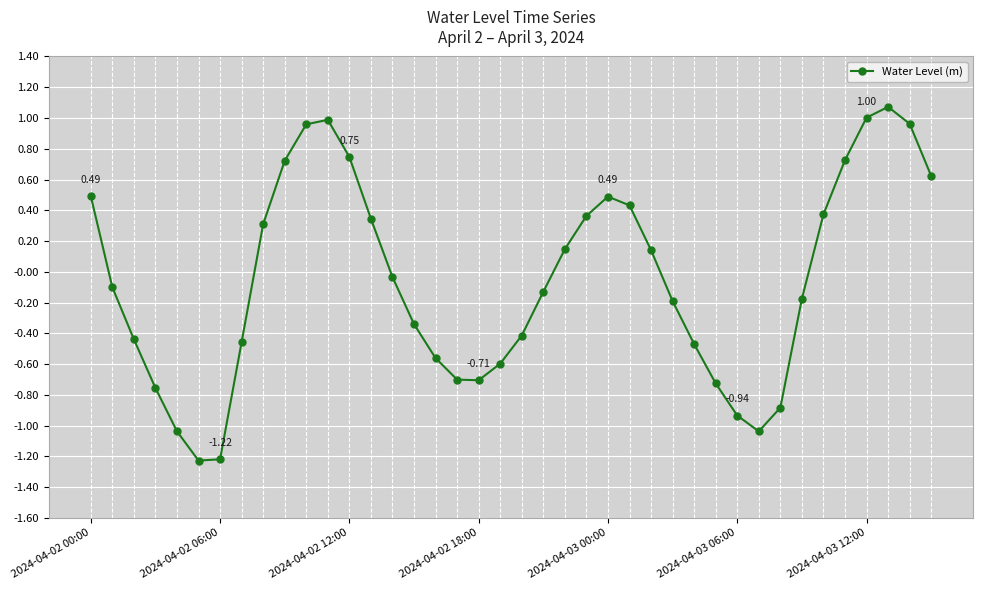

How many points are higher than both their immediate neighbors (excluding endpoints)?

3